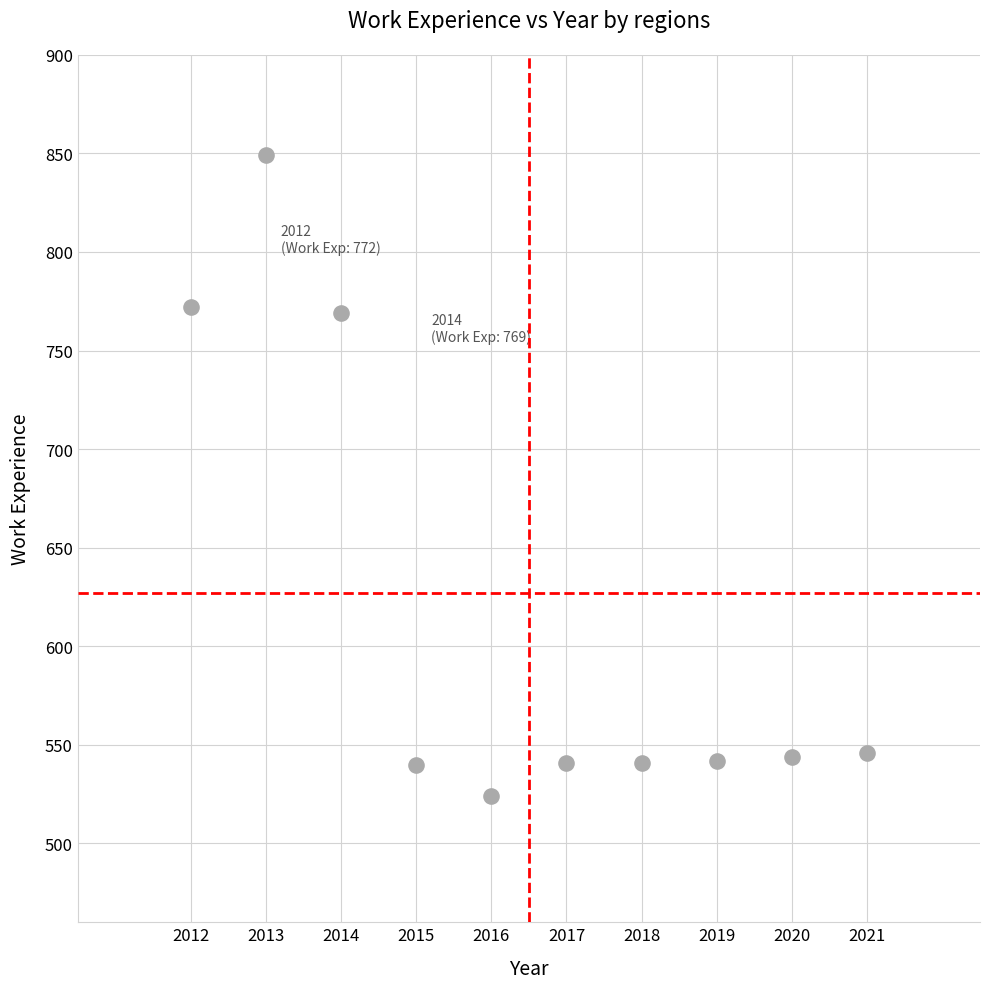

What is the range of Y values (max minus min)?

325